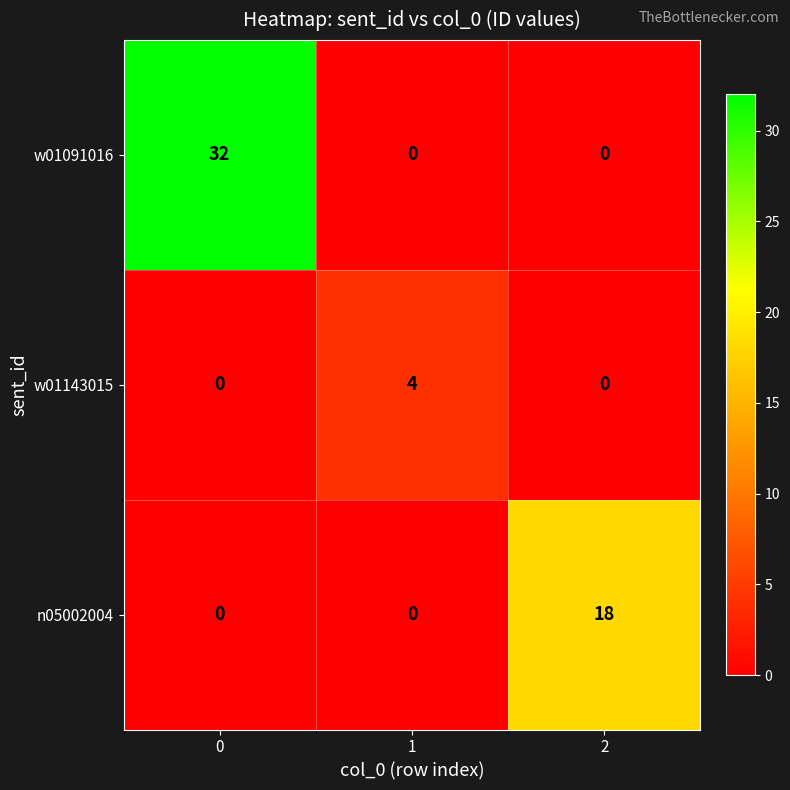

What is the highest value of the n05002004 series?

18